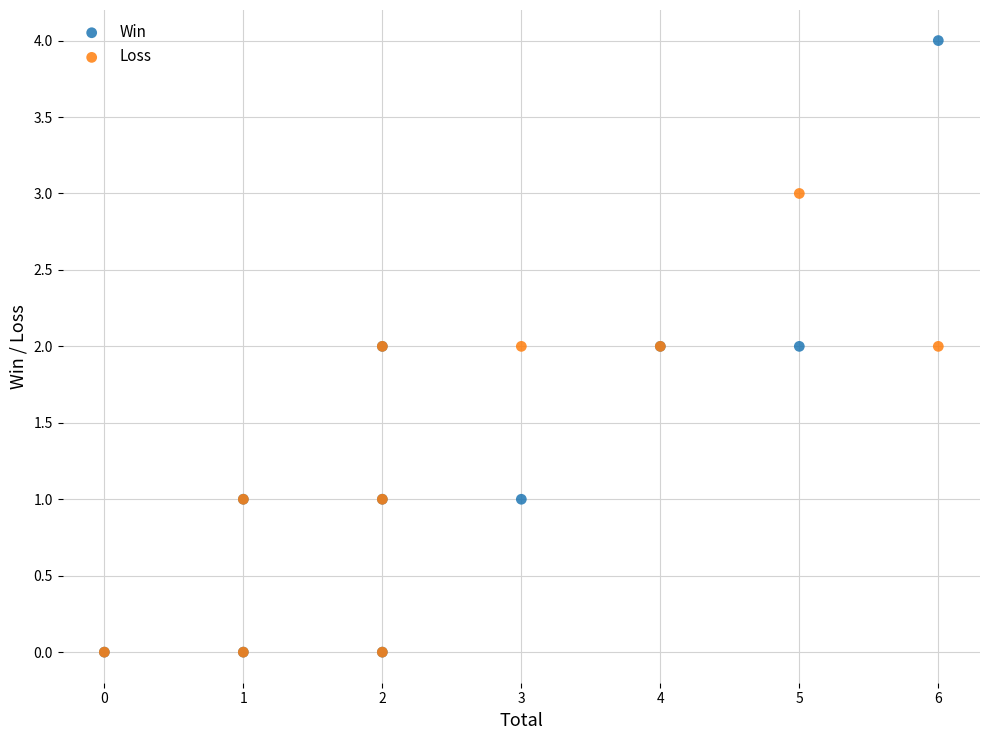

What are all the series names shown in the legend?

Win, Loss